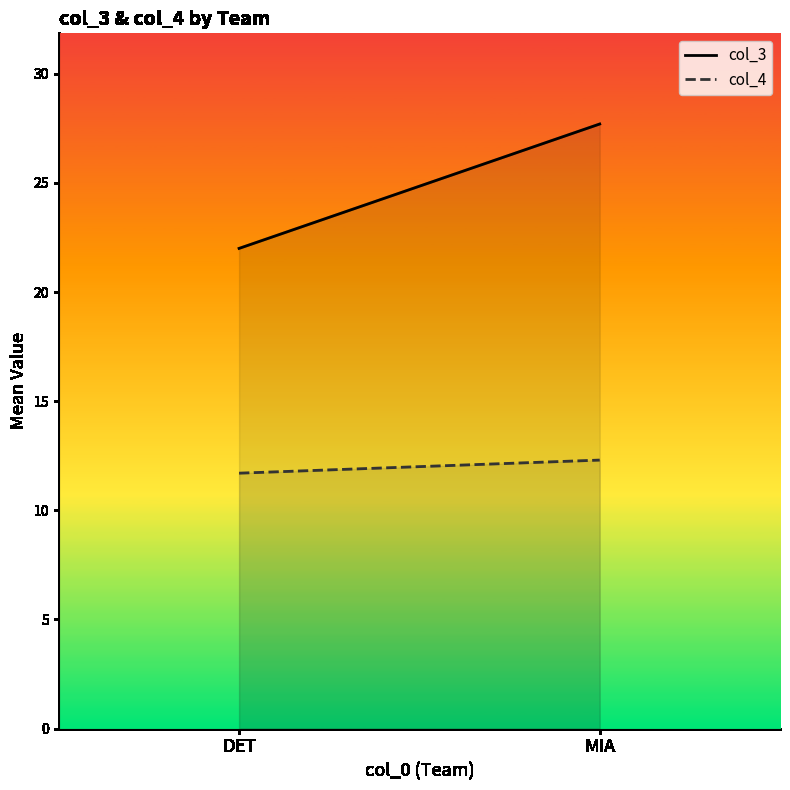

Which series has the widest spread of values?

col_3